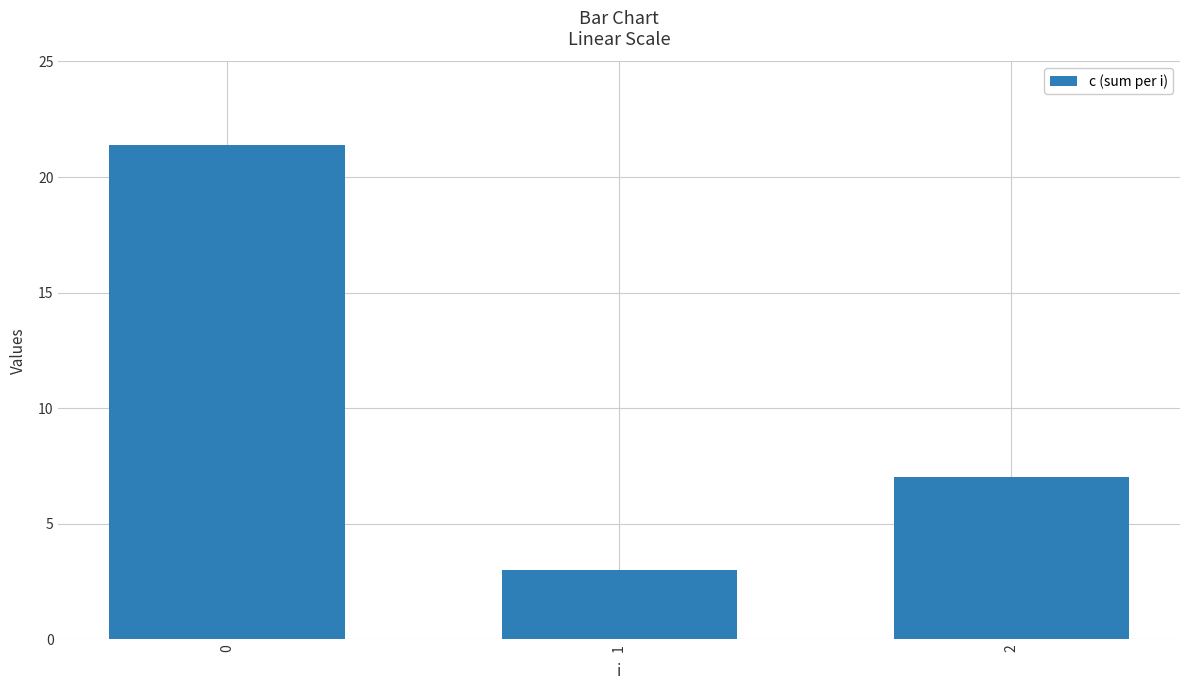

What is the value of the 2nd bar from the left?

3.0